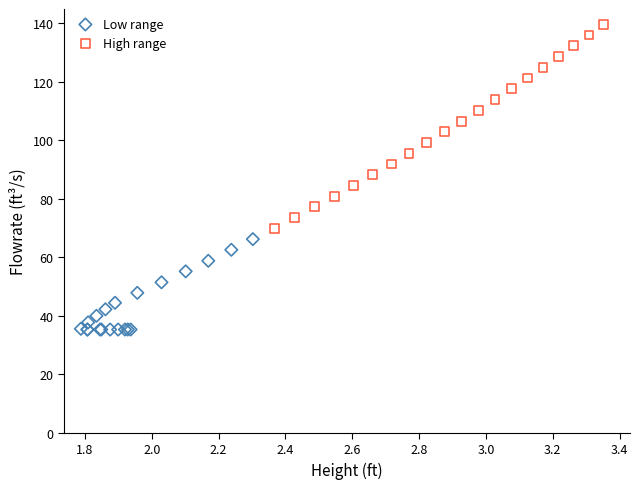

Which series contains the lowest Y value?

Low range